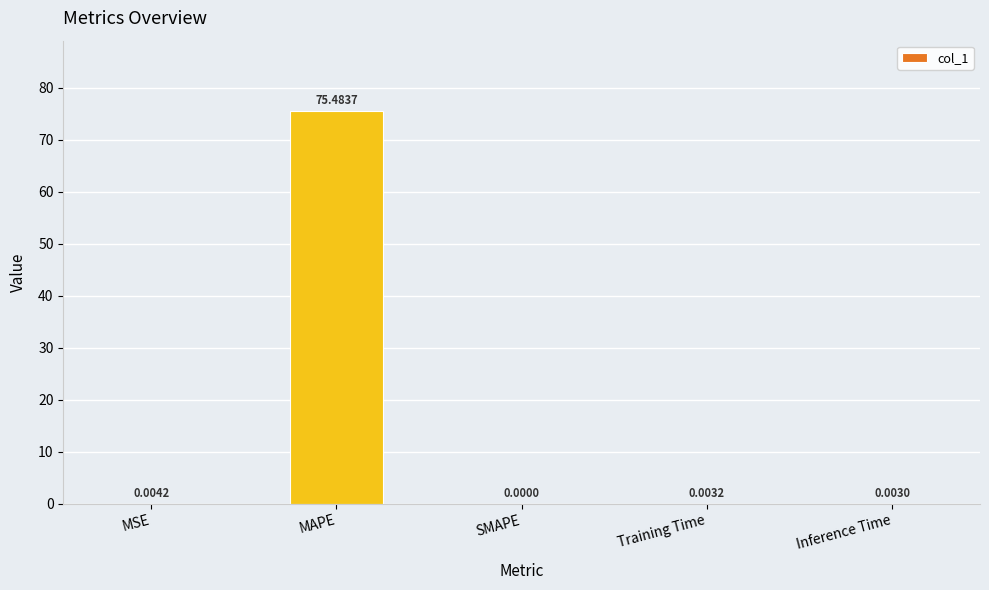

Which category has the highest value across all series?

MAPE